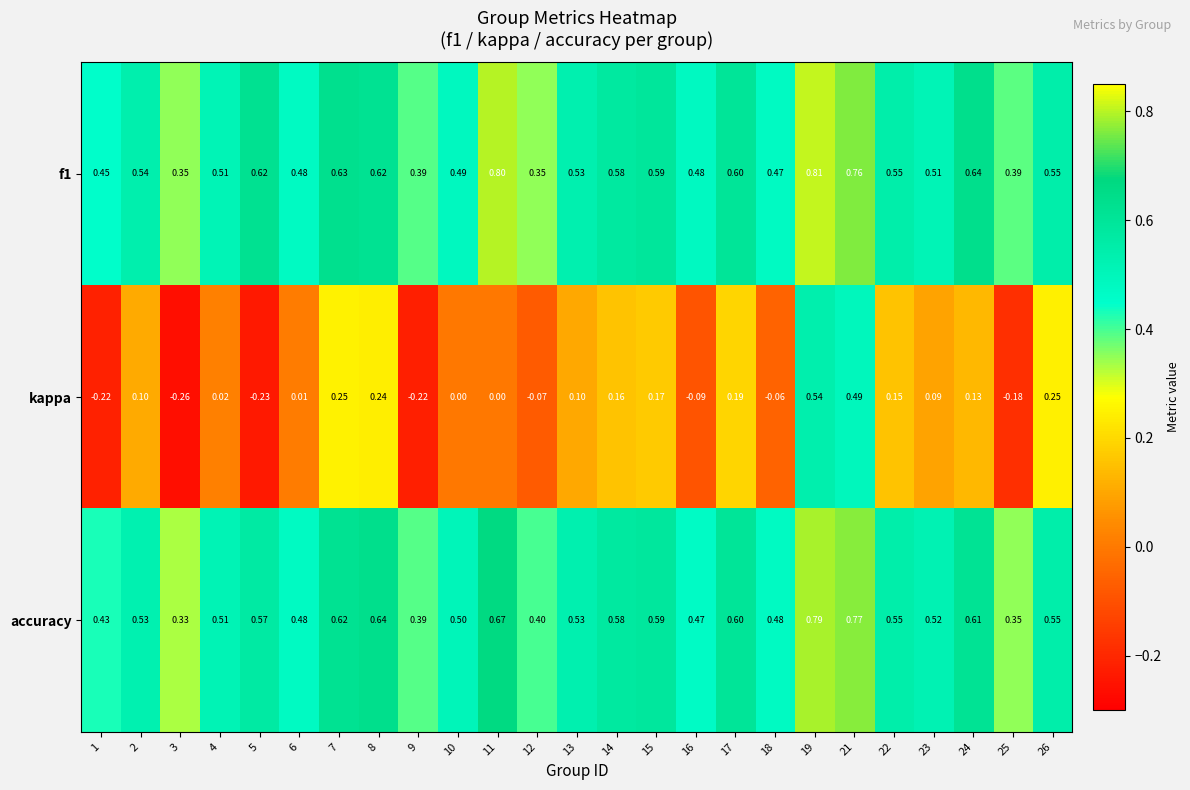

Is the value of f1 at 19 greater than the value of kappa at 8?

Yes